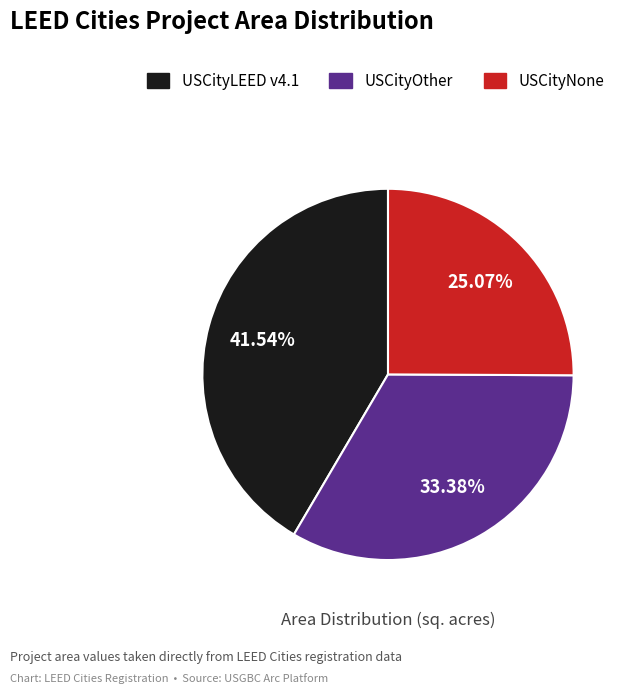

Is there any slice that represents more than half of the pie?

No